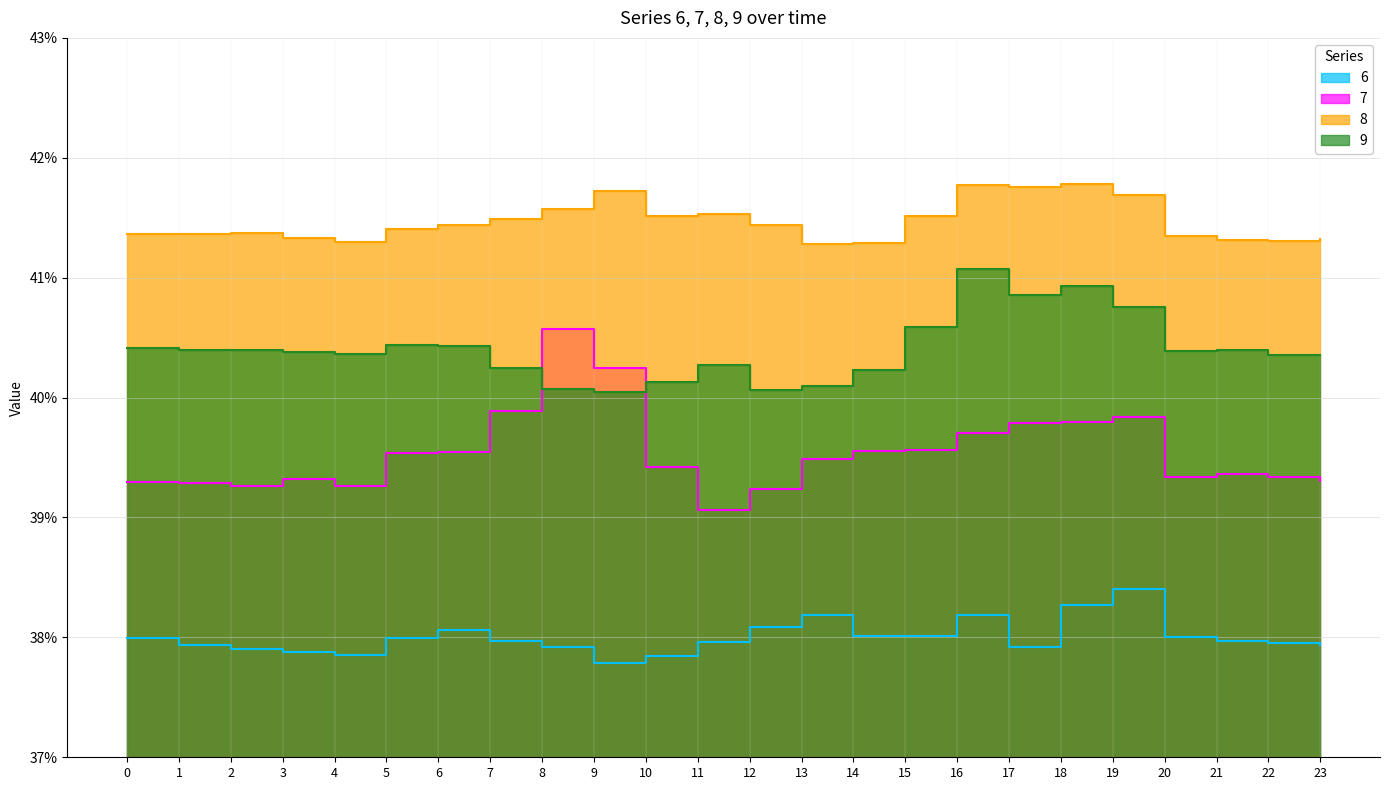

How many times do 9 and 7 cross each other?

2